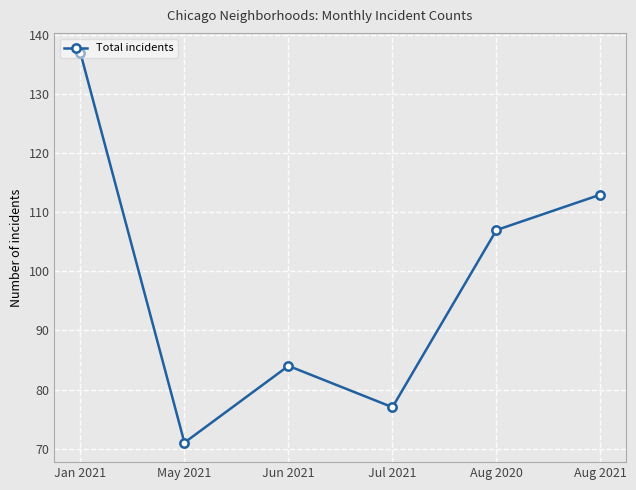

How many lines are shown in the chart?

1